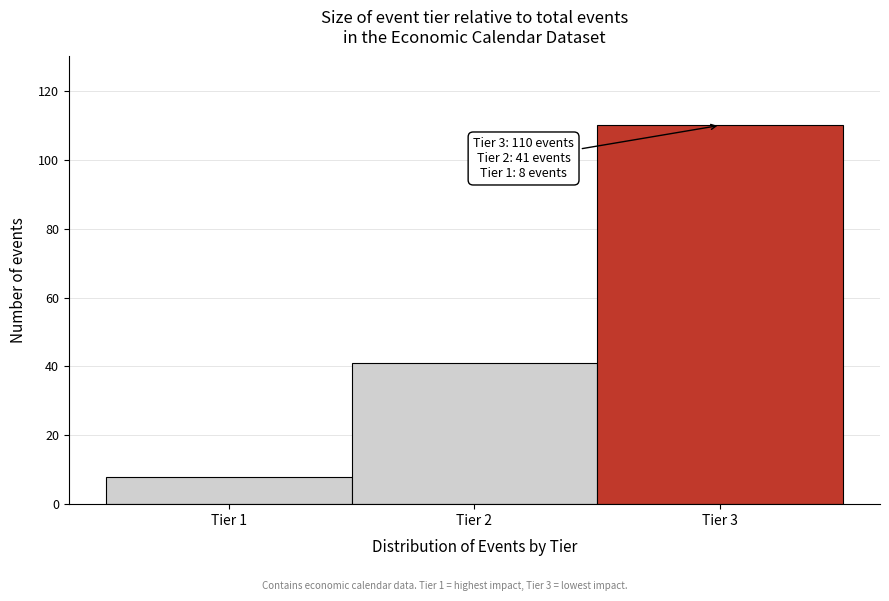

Which range on the x-axis has the tallest bar?

2.5 to 3.5